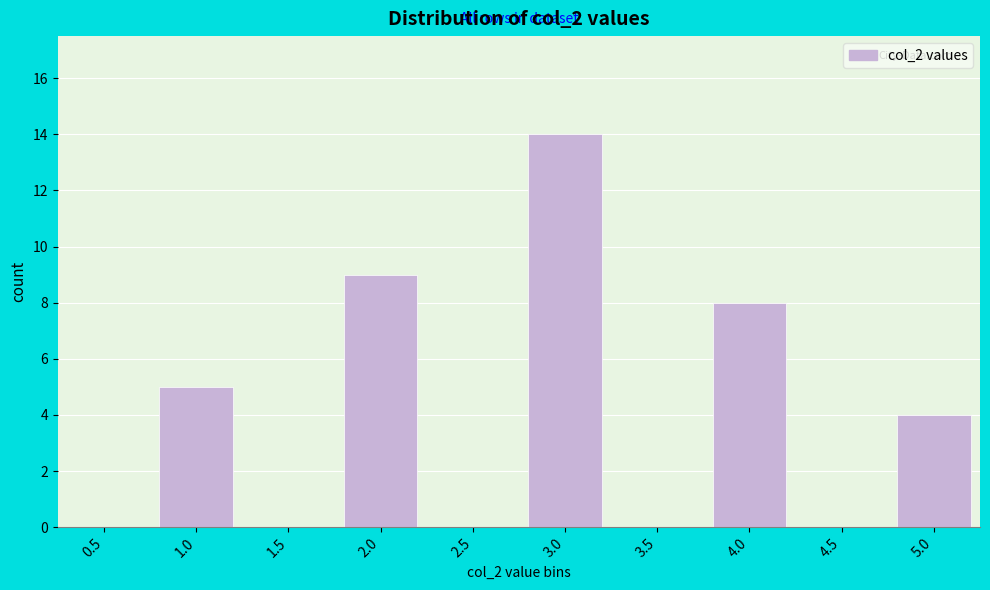

Reading left to right, what are all the values shown in this chart?

0.5=0	1.0=5	1.5=0	2.0=9	2.5=0	3.0=14	3.5=0	4.0=8	4.5=0	5.0=4